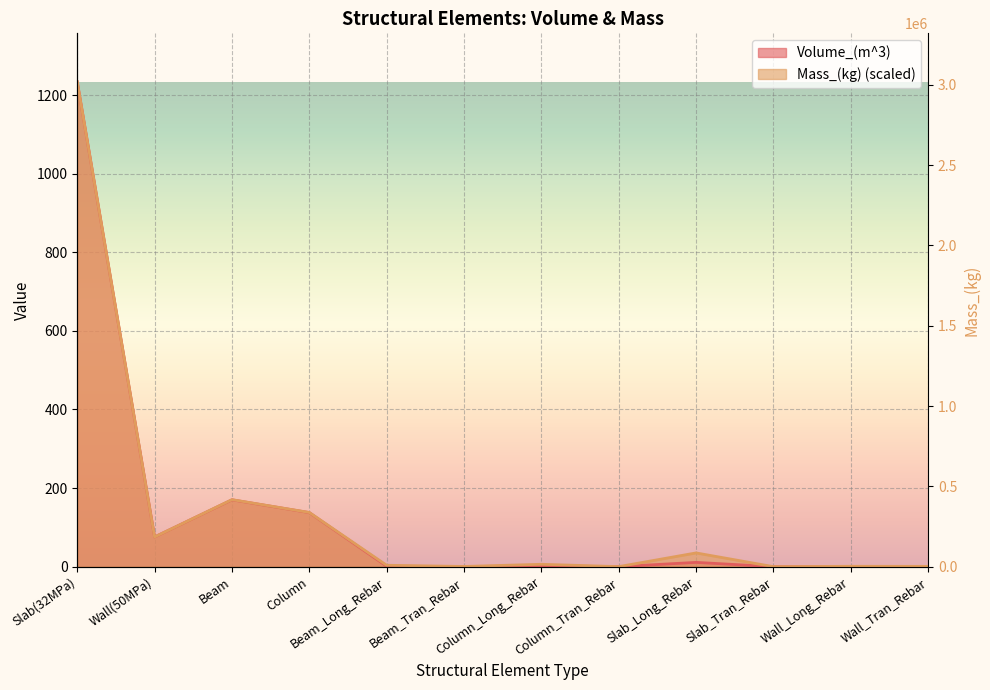

True or false: Mass_(kg) and Volume_(m^3) intersect in this chart.

True